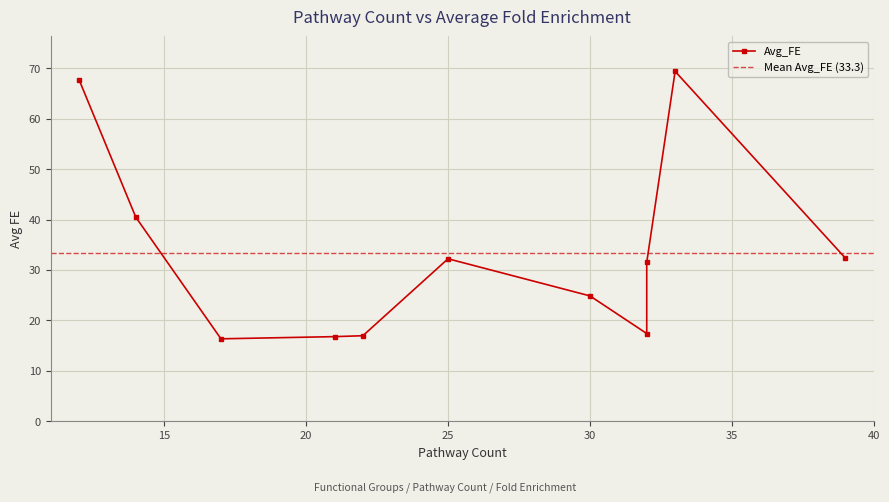

Does the chart display data point markers on the line(s)?

Yes